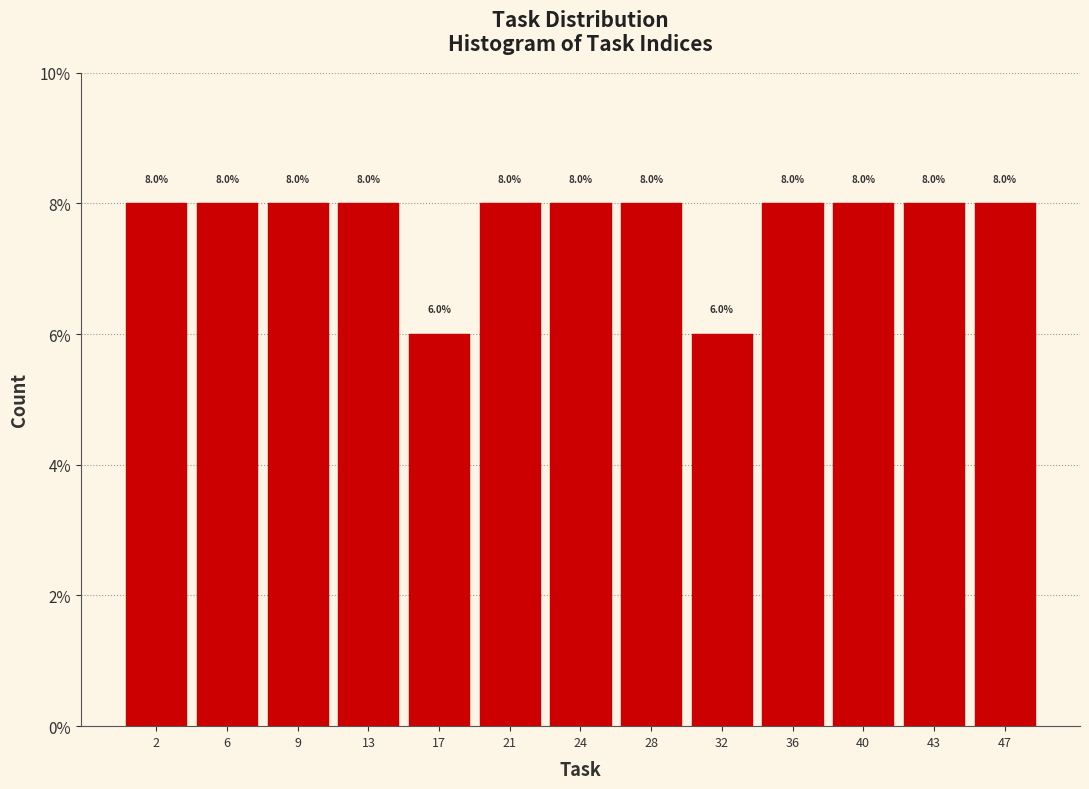

Reading left to right, transcribe this chart: for each bar, give the range it covers on the x-axis and its height. The bar edges are not printed on the chart, so give them approximately, as read against the axis.

0.0 to 4.0: 8.0
4.0 to 7.5: 8.0
7.5 to 11.5: 8.0
11.5 to 15.0: 8.0
15.0 to 19.0: 6.0
19.0 to 22.5: 8.0
22.5 to 26.5: 8.0
26.5 to 30.0: 8.0
30.0 to 34.0: 6.0
34.0 to 37.5: 8.0
37.5 to 41.5: 8.0
41.5 to 45.0: 8.0
45.0 to 49.0: 8.0